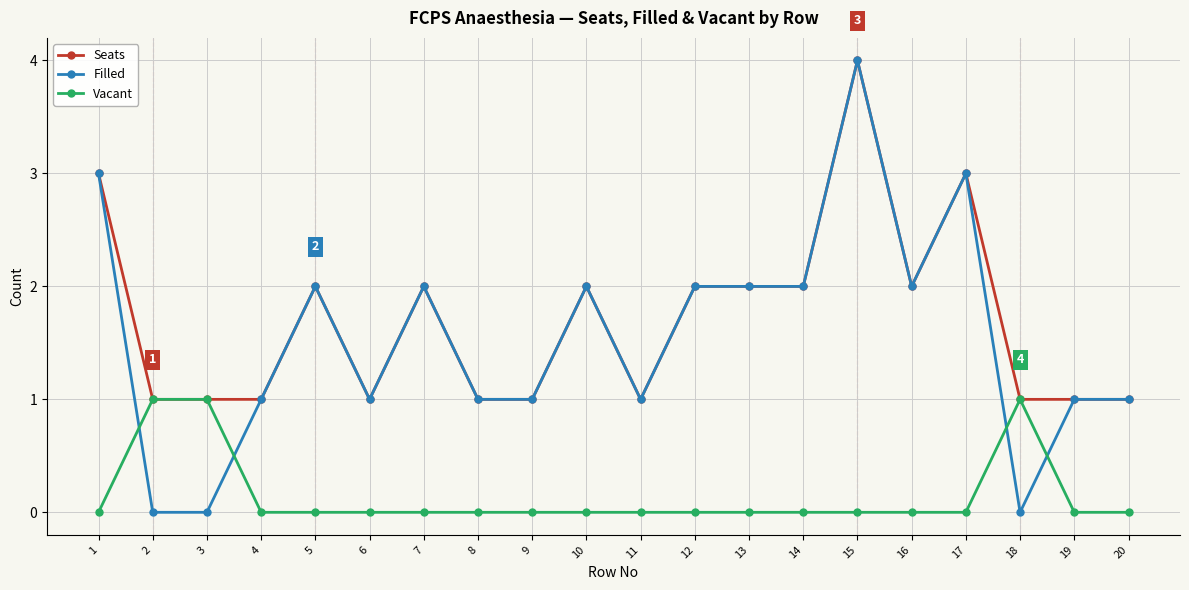

How many values in the Seats series are below 2?

10